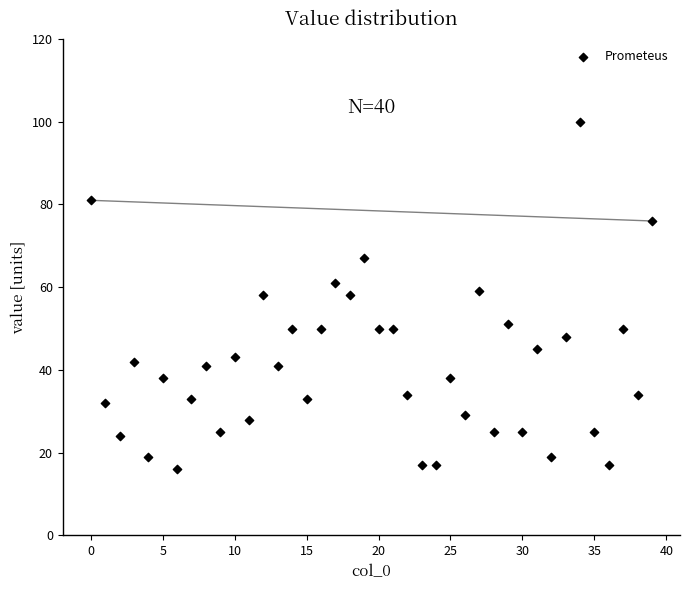

What is the range of Y values (max minus min)?

84